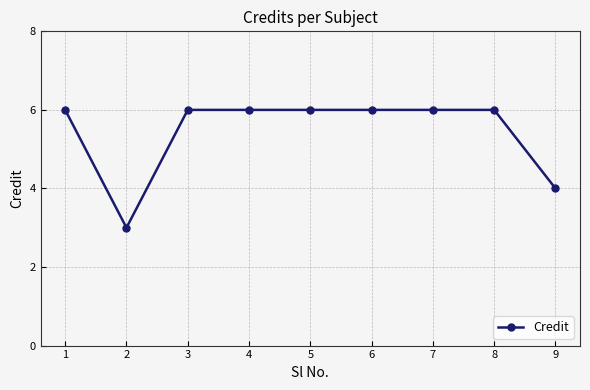

What is the sum of all values?

49